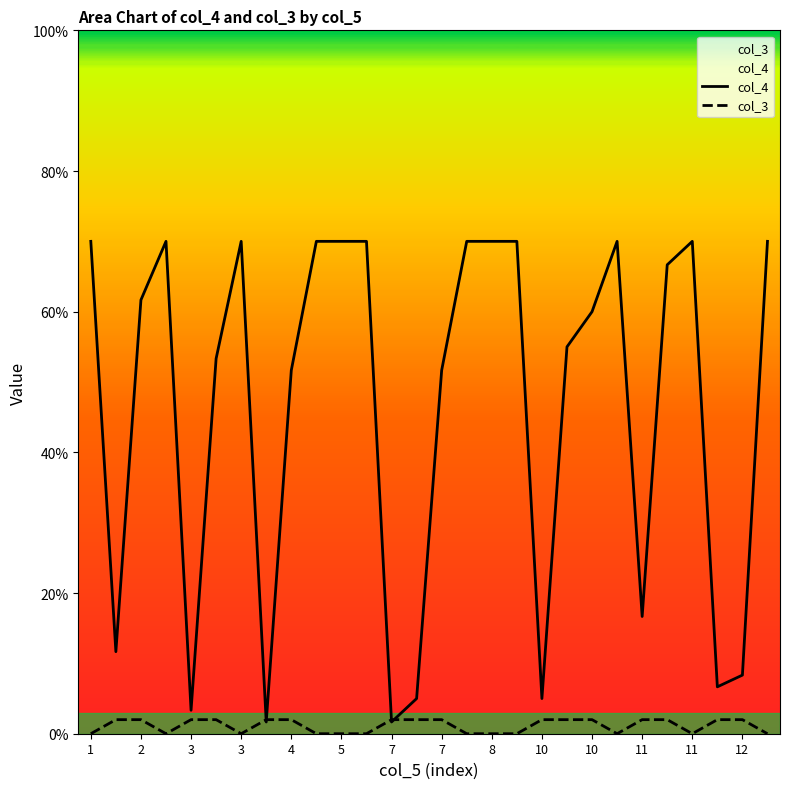

What is the greatest value displayed?

0.7